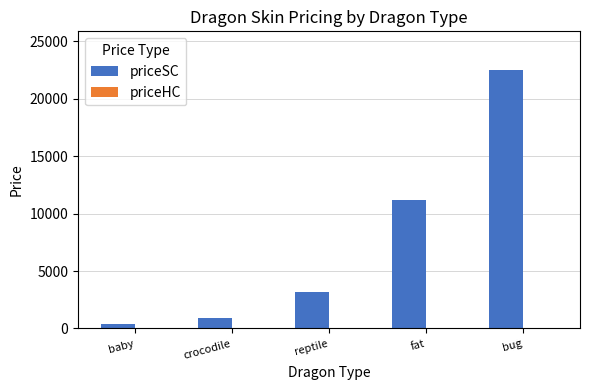

At which label does priceSC reach its peak?

bug